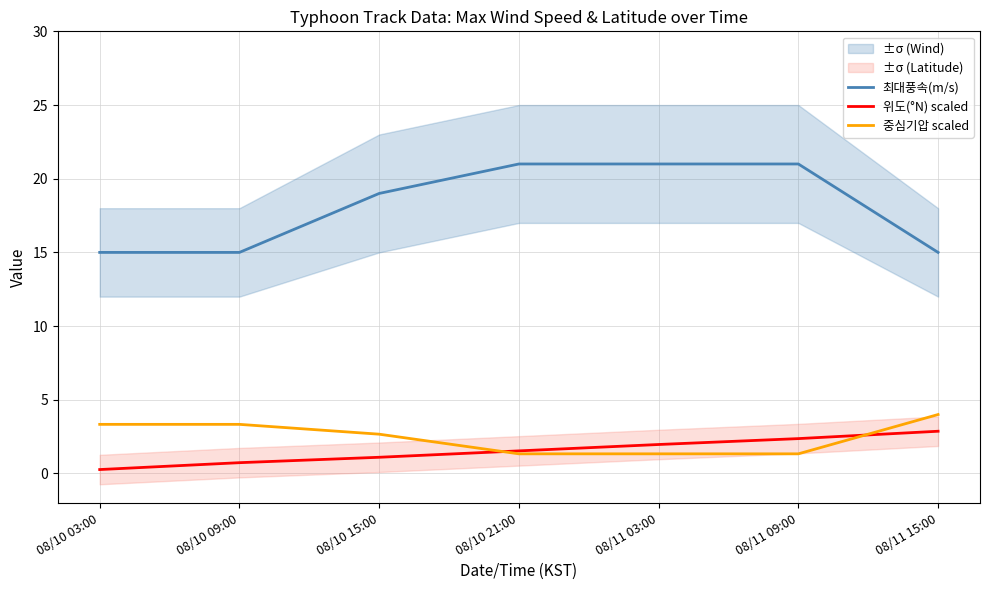

How many lines are shown in the chart?

3